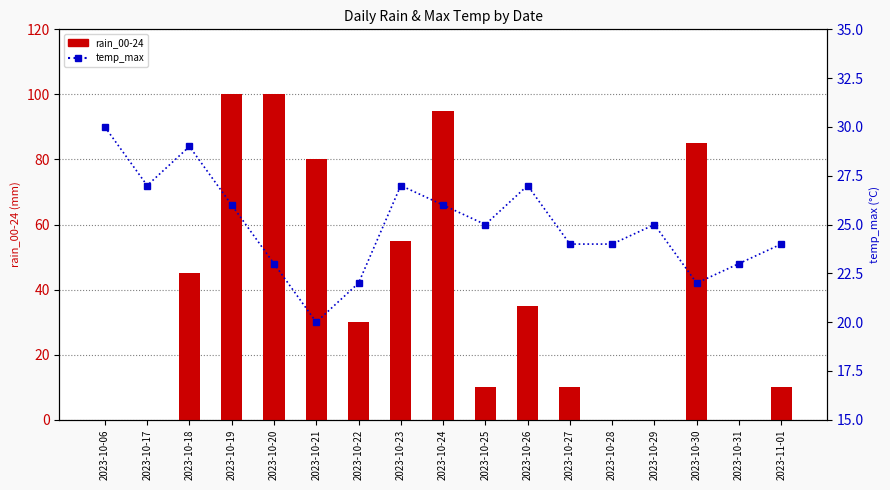

Reading left to right, extract all data points from this chart.

rain_00-24: 2023-10-06=0	2023-10-17=0	2023-10-18=45	2023-10-19=100	2023-10-20=100	2023-10-21=80	2023-10-22=30	2023-10-23=55	2023-10-24=95	2023-10-25=10	2023-10-26=35	2023-10-27=10	2023-10-28=0	2023-10-29=0	2023-10-30=85	2023-10-31=0	2023-11-01=10
temp_max: 2023-10-06=30	2023-10-17=27	2023-10-18=29	2023-10-19=26	2023-10-20=23	2023-10-21=20	2023-10-22=22	2023-10-23=27	2023-10-24=26	2023-10-25=25	2023-10-26=27	2023-10-27=24	2023-10-28=24	2023-10-29=25	2023-10-30=22	2023-10-31=23	2023-11-01=24